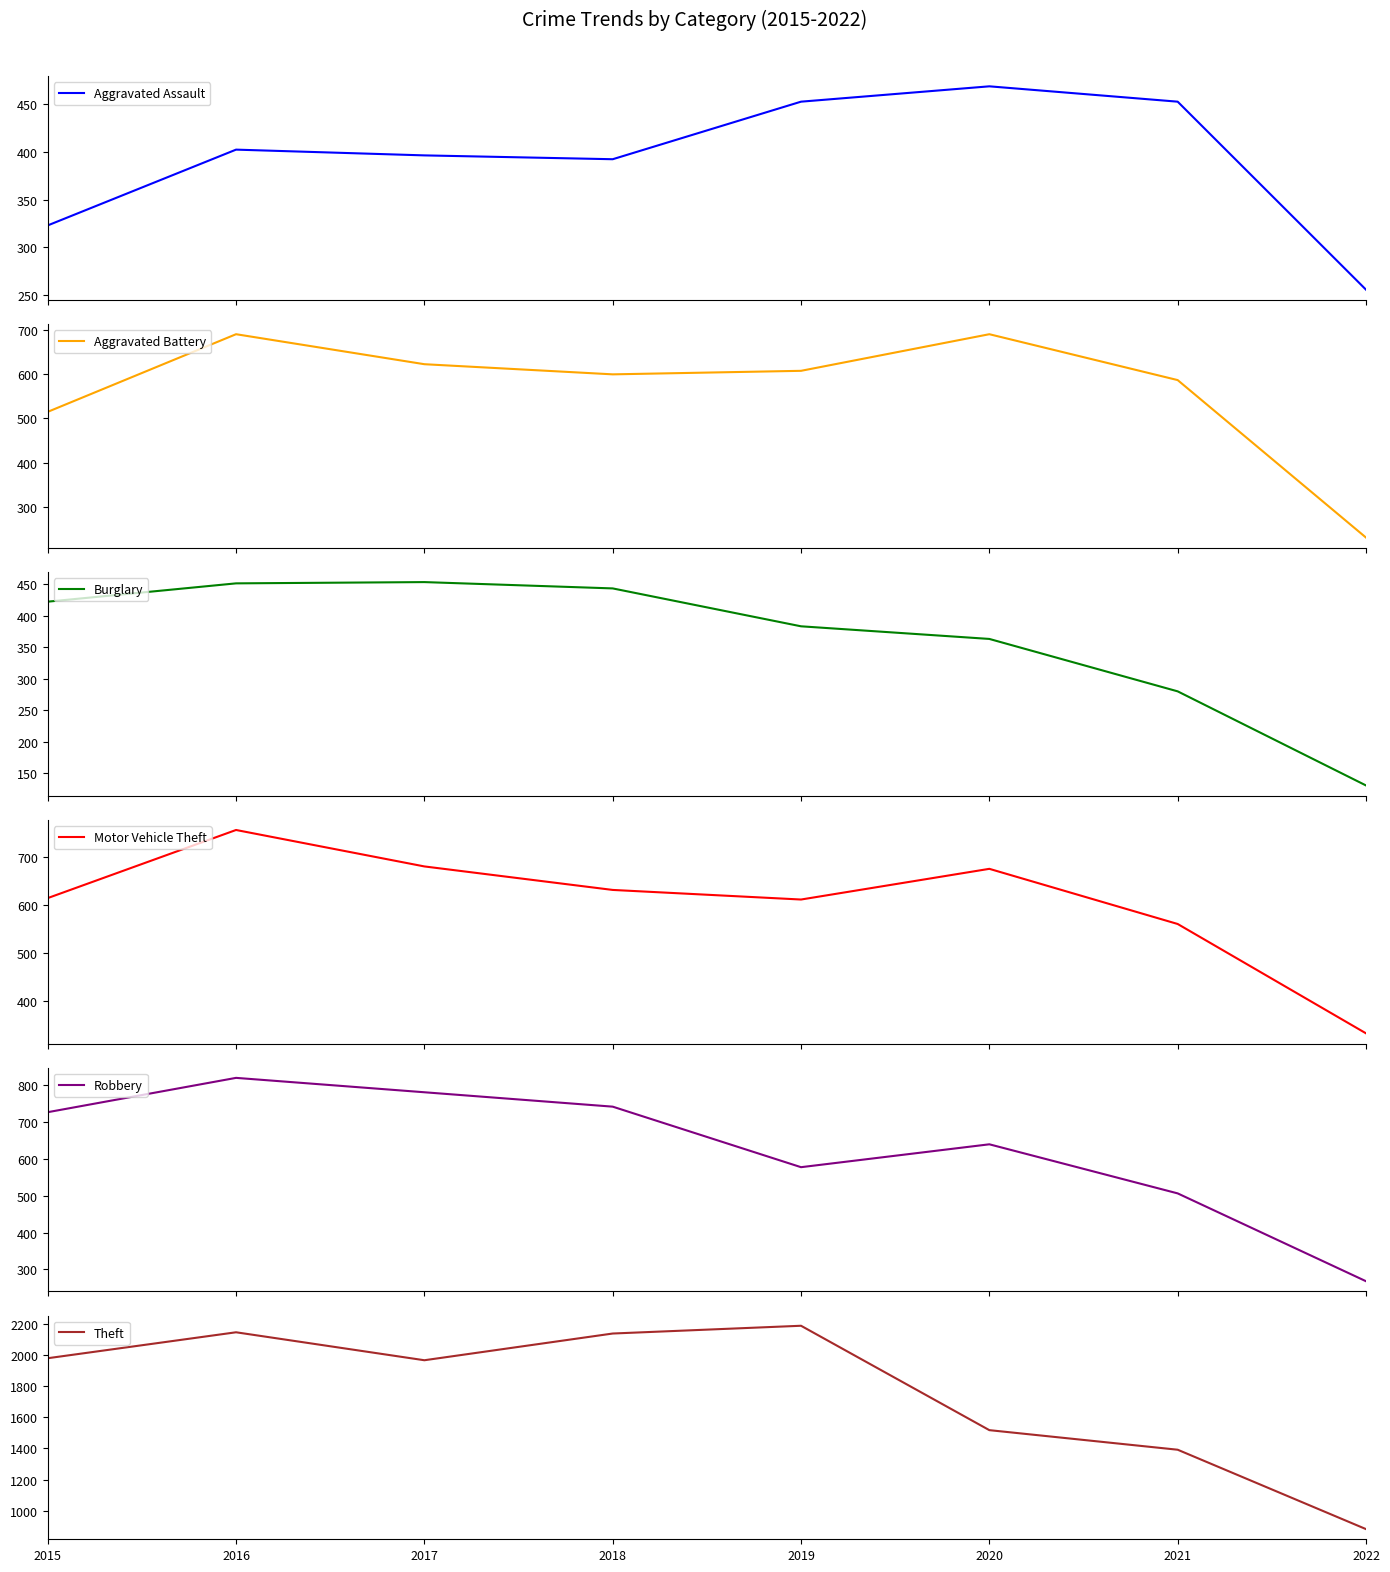

What is the minimum value shown in the chart?

131